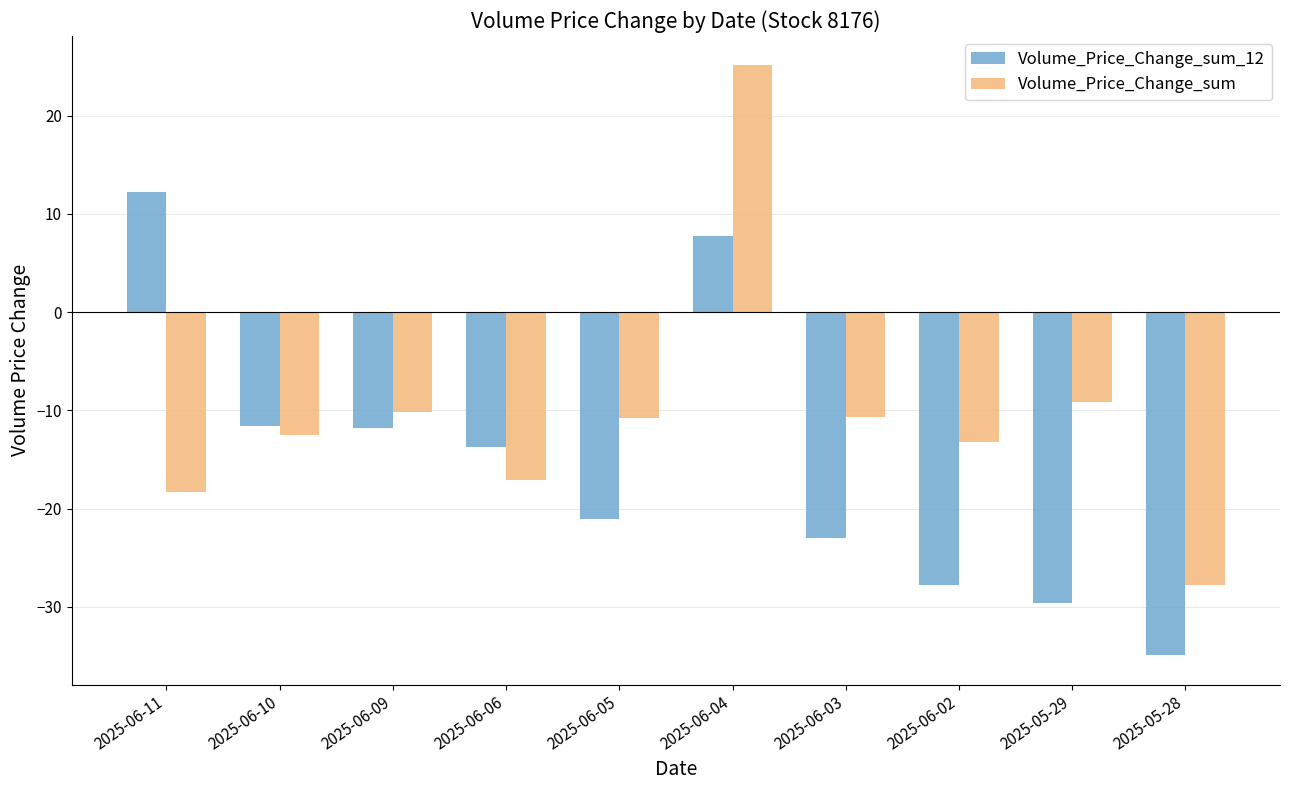

The value of Volume_Price_Change_sum_12 at 2025-06-10 is -11.6. True or false?

True